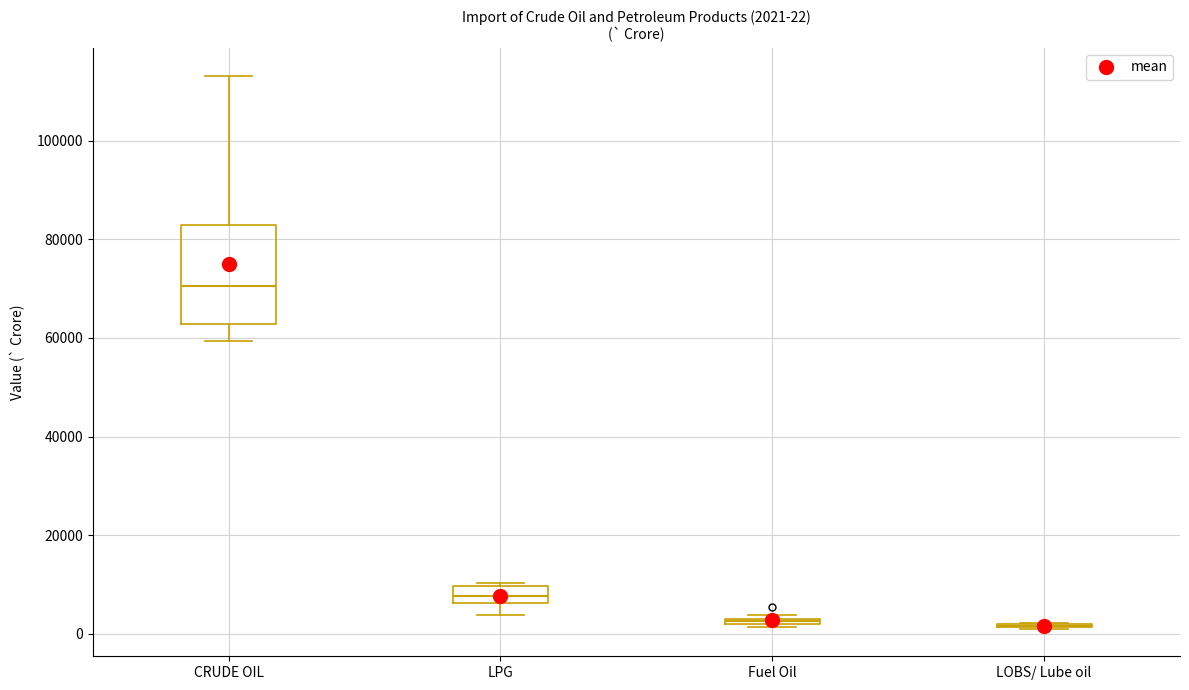

Which box is the tallest, from its lower edge to its upper edge?

CRUDE OIL